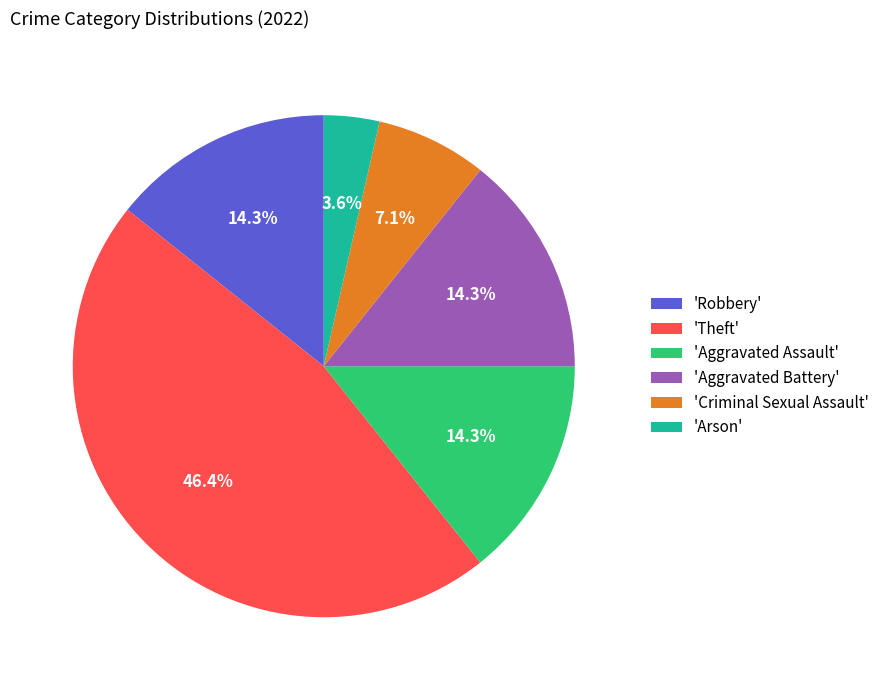

Approximately how many times larger is the value at 'Aggravated Battery' compared to 'Theft'?

0.3